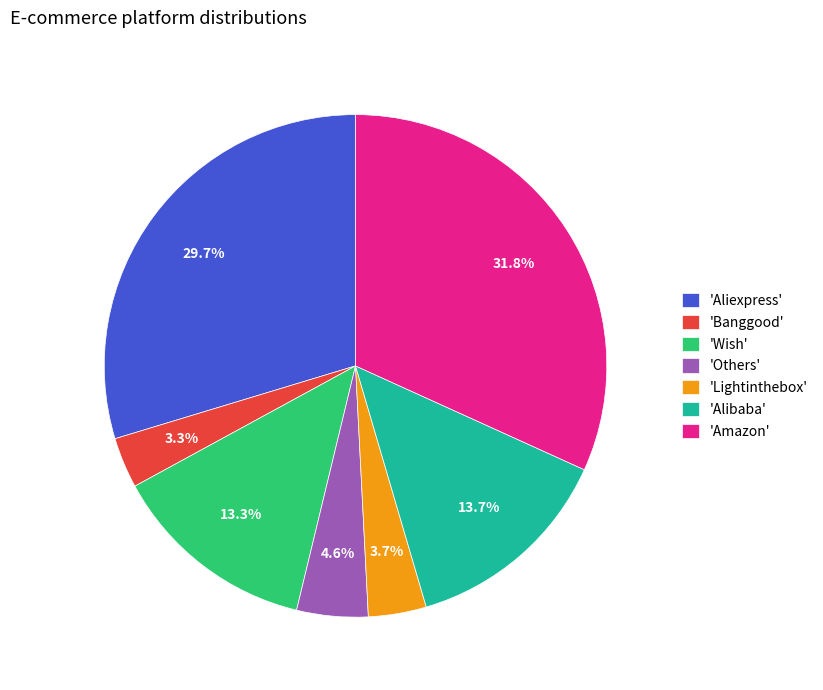

What is the largest slice in the pie chart?

'Amazon'